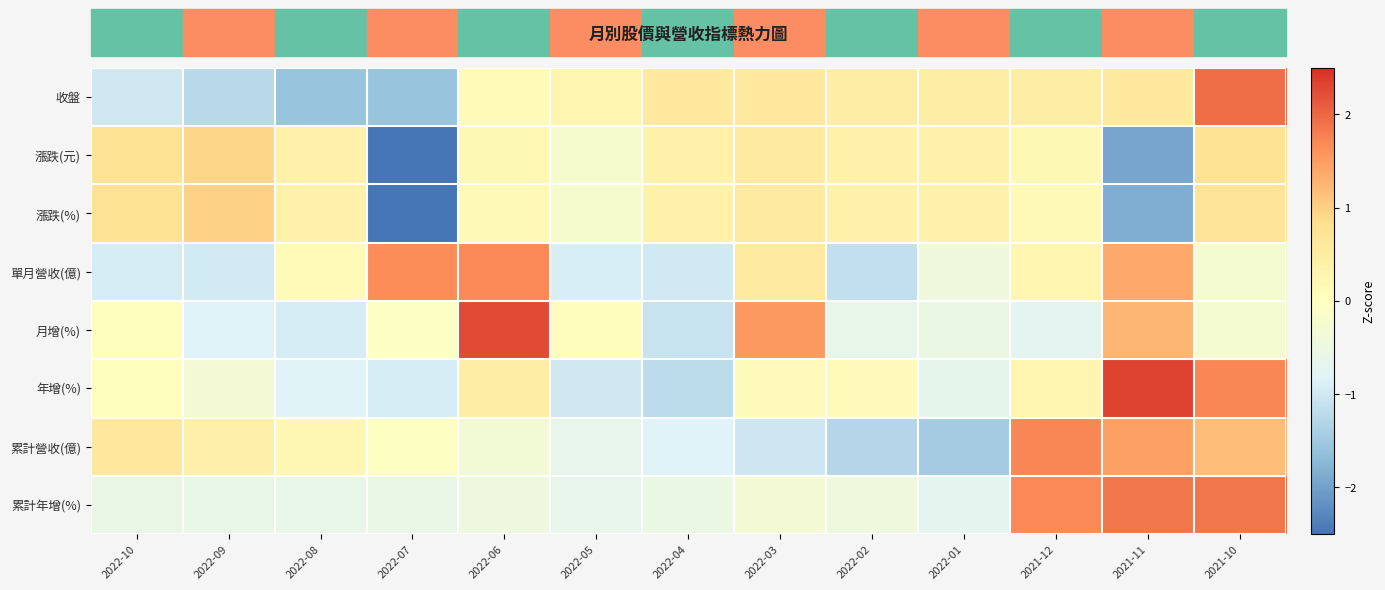

What is the total value across all series at 2022-02?

-2.2